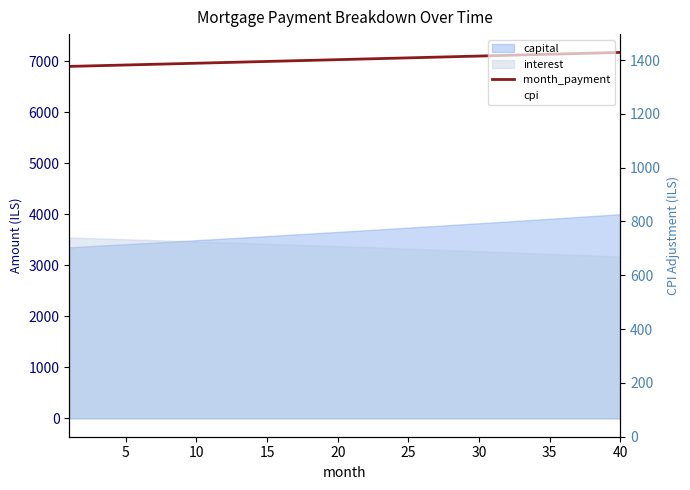

At how many categories does at least one series exceed 3730?

40